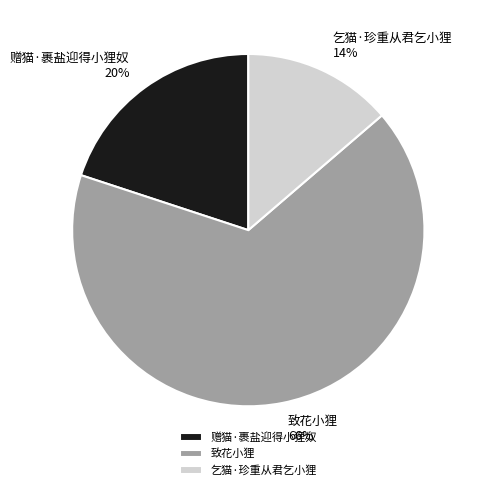

What percentage is the 赠猫·裹盐迎得小狸奴 slice, to the nearest percent?

20%